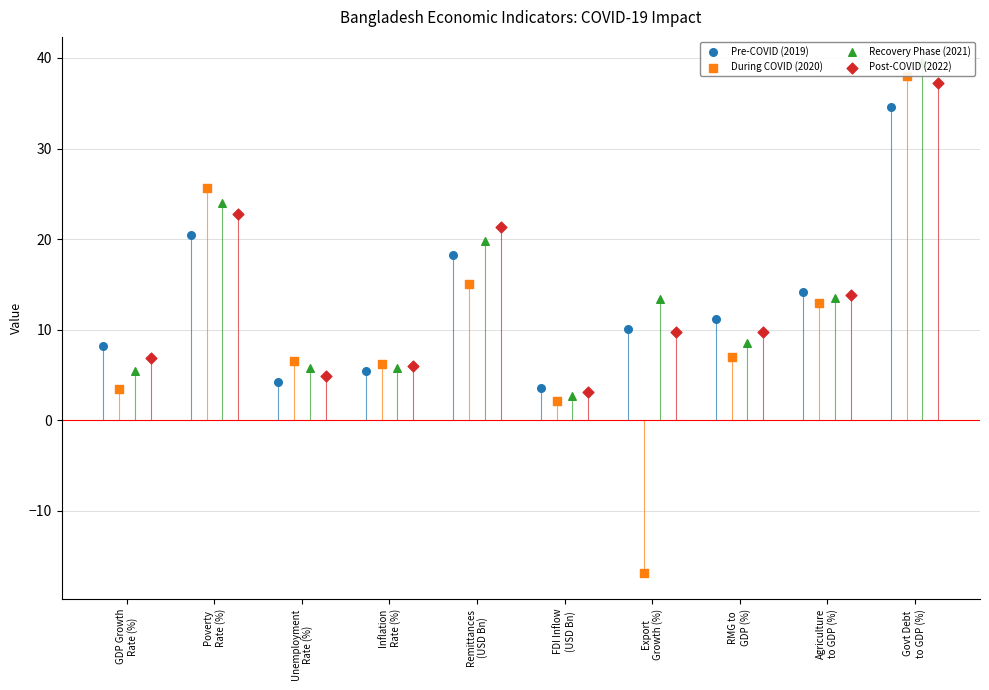

At which category is the sum across all series the highest?

Govt Debt
to GDP (%)